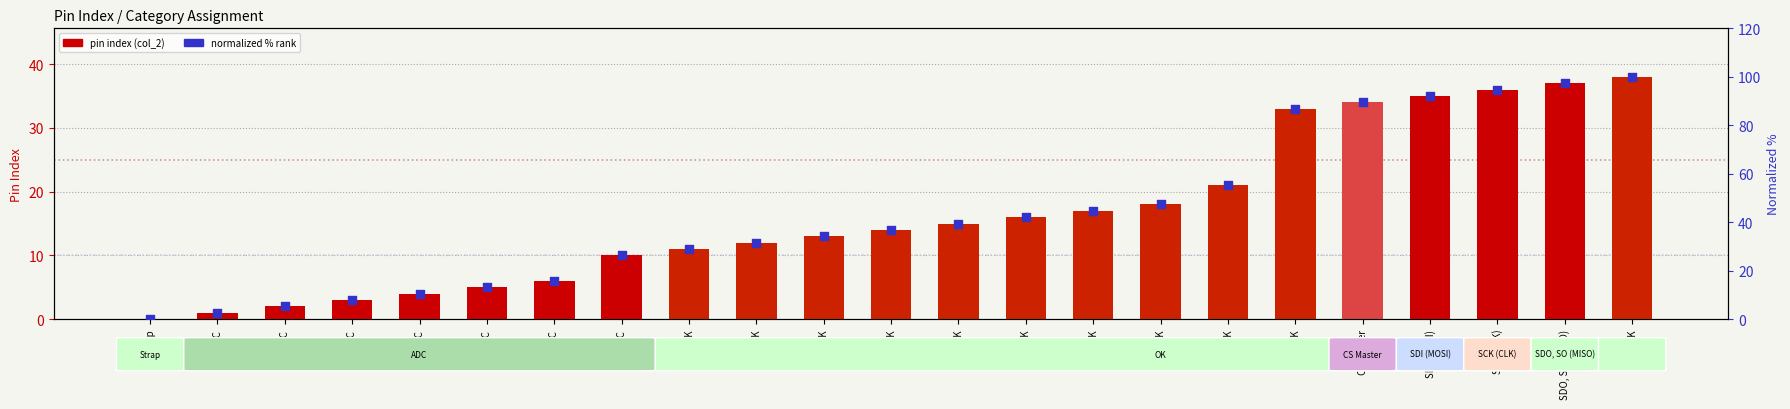

At which category is the sum across all series the highest?

OK